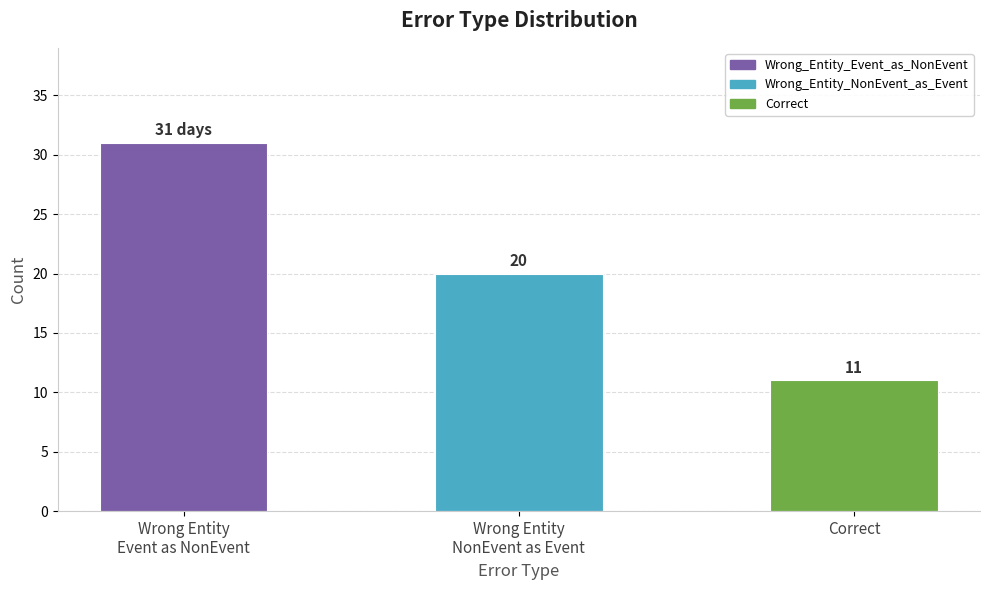

The value at Wrong Entity
NonEvent as Event is 9. True or false?

False